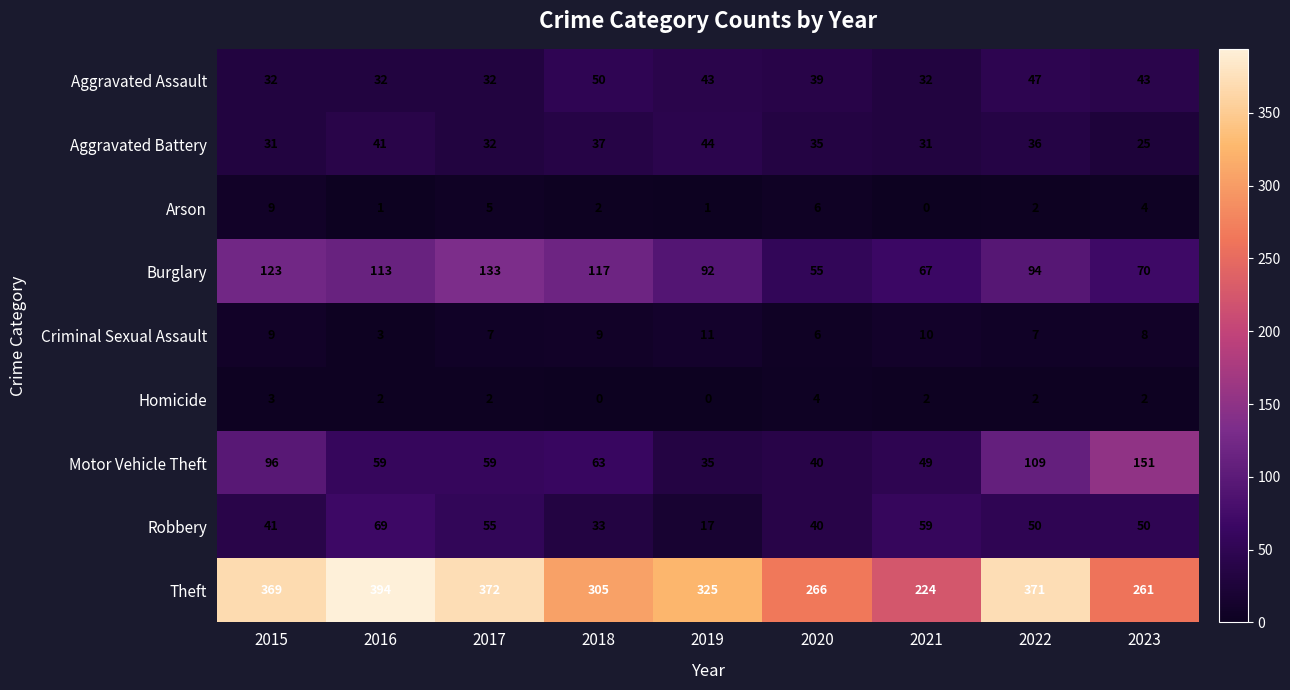

Which label corresponds to the largest value in the chart?

2016